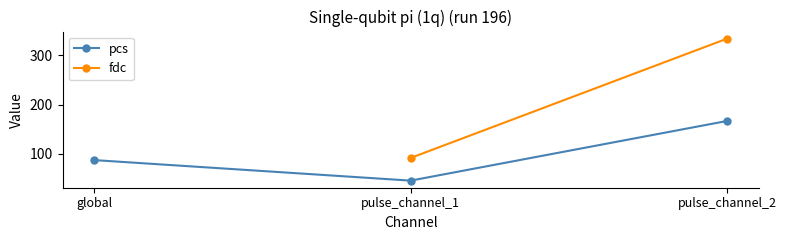

Rank the categories by value from highest to lowest.

pulse_channel_2, global, pulse_channel_1